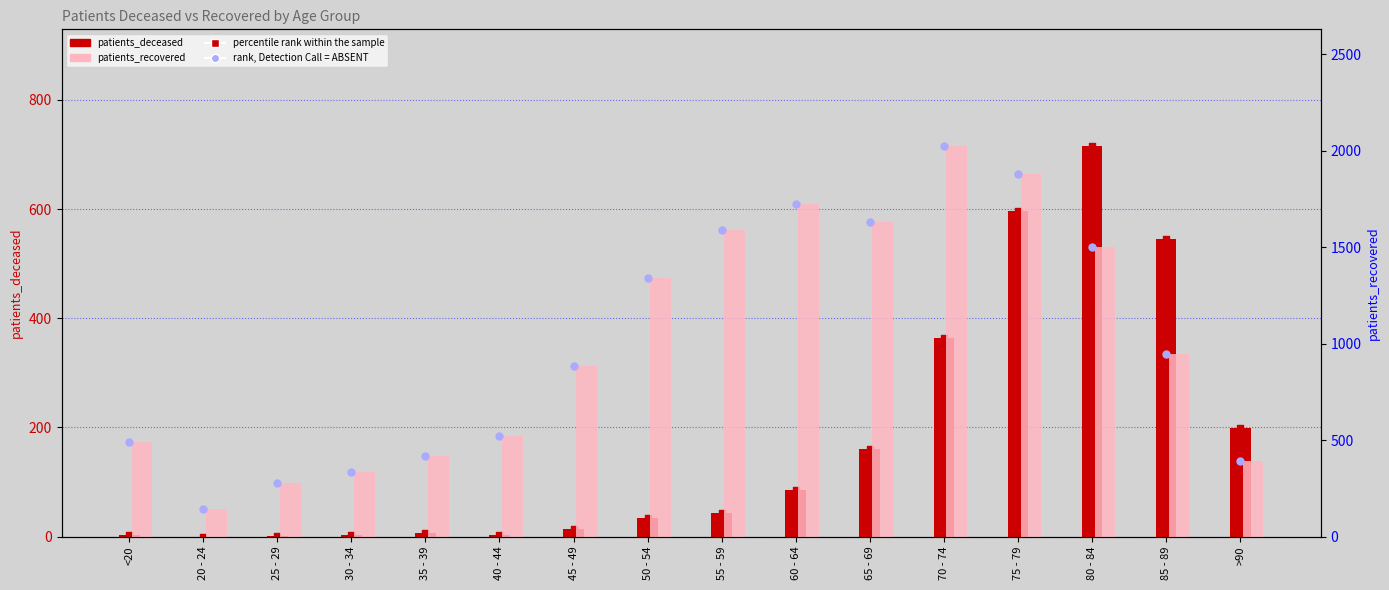

What is the total value across all series at 70 - 74?

4772